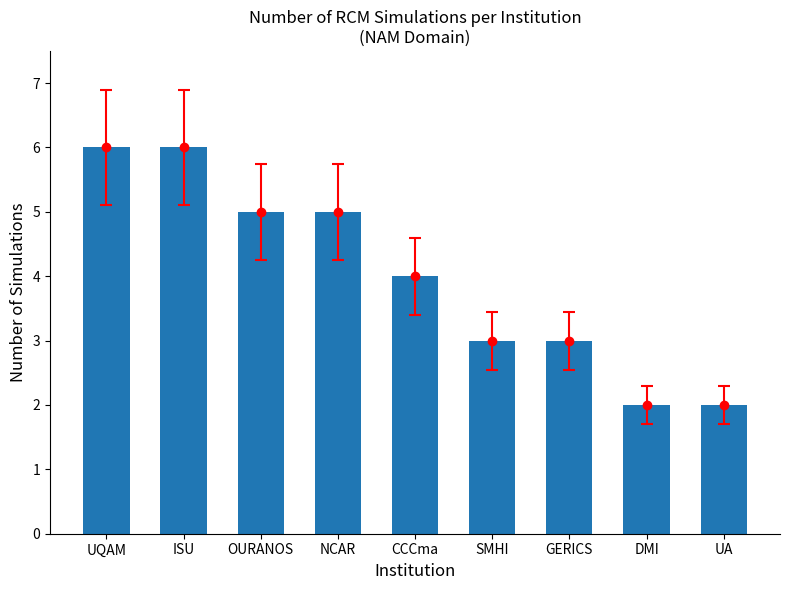

What is the average value?

4